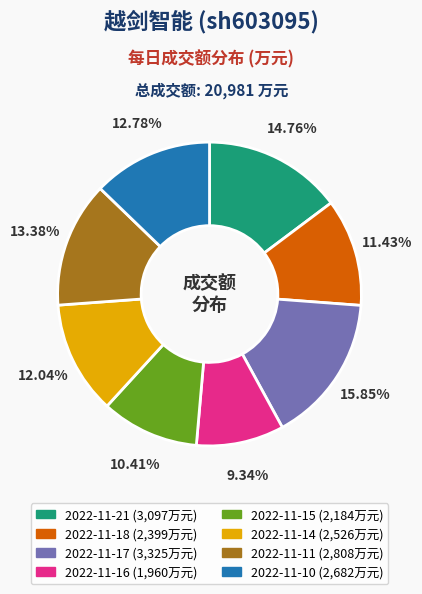

To the nearest percent, what is the average slice percentage?

12%